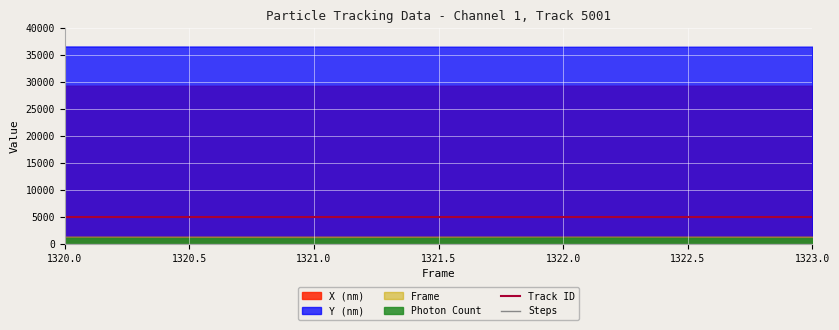

The value of Track ID at 1322.0 is 5001. True or false?

True